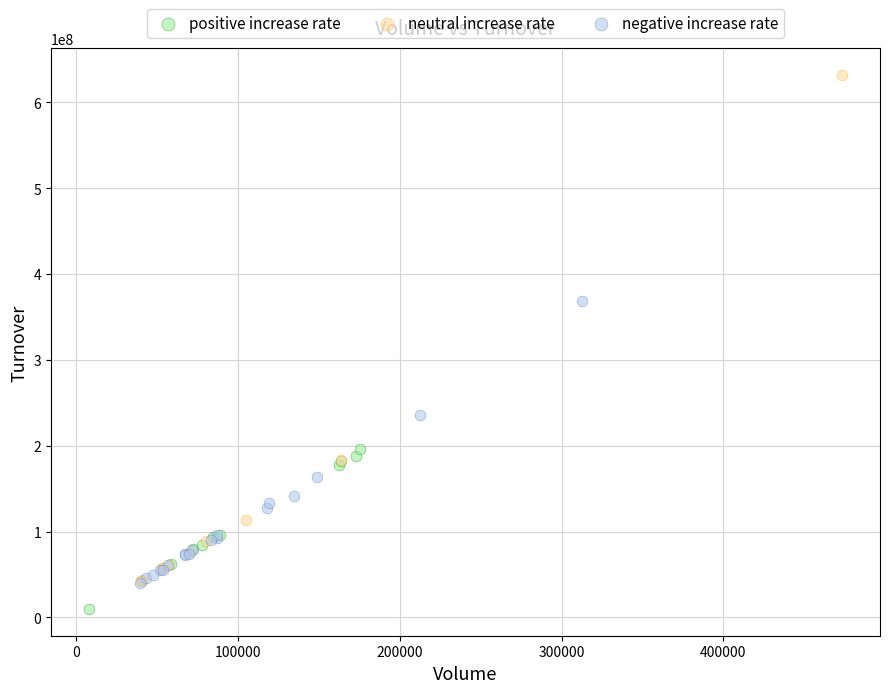

Which series reaches the maximum Y coordinate?

neutral increase rate